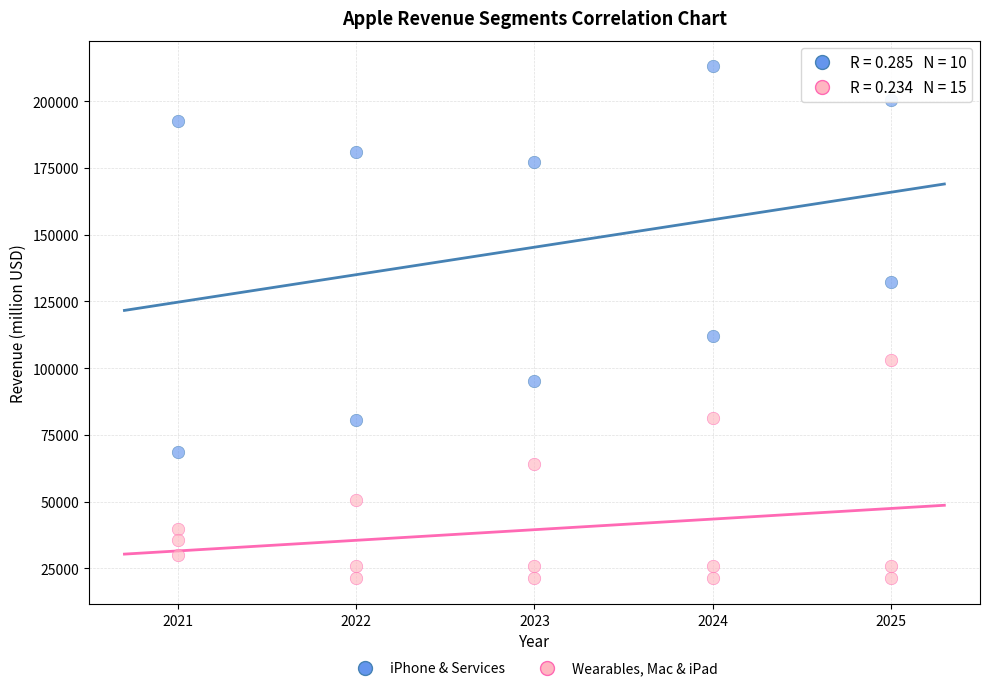

What are all the series names shown in the legend?

iPhone & Services, Wearables, Mac & iPad